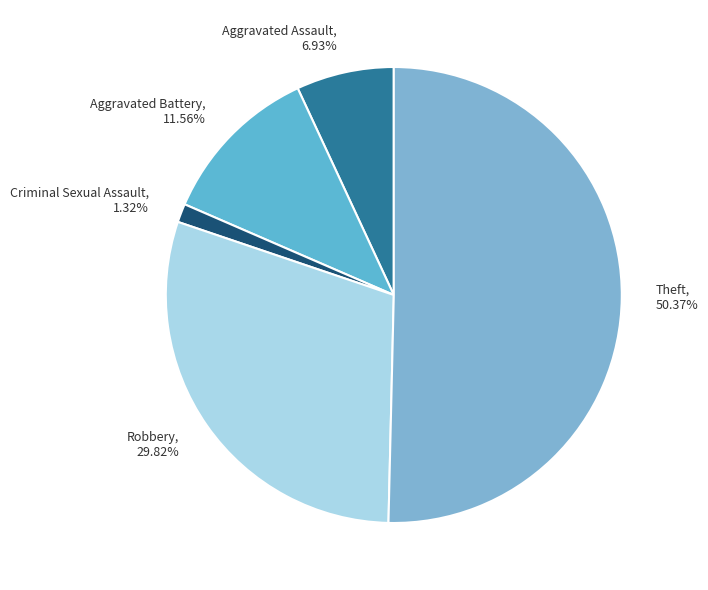

Which slice is the smallest?

Criminal Sexual Assault